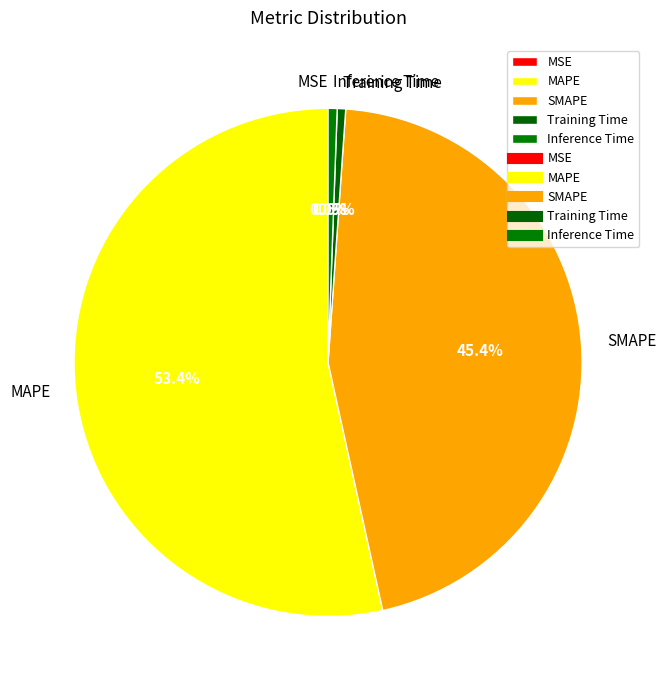

Which slice is the largest?

MAPE